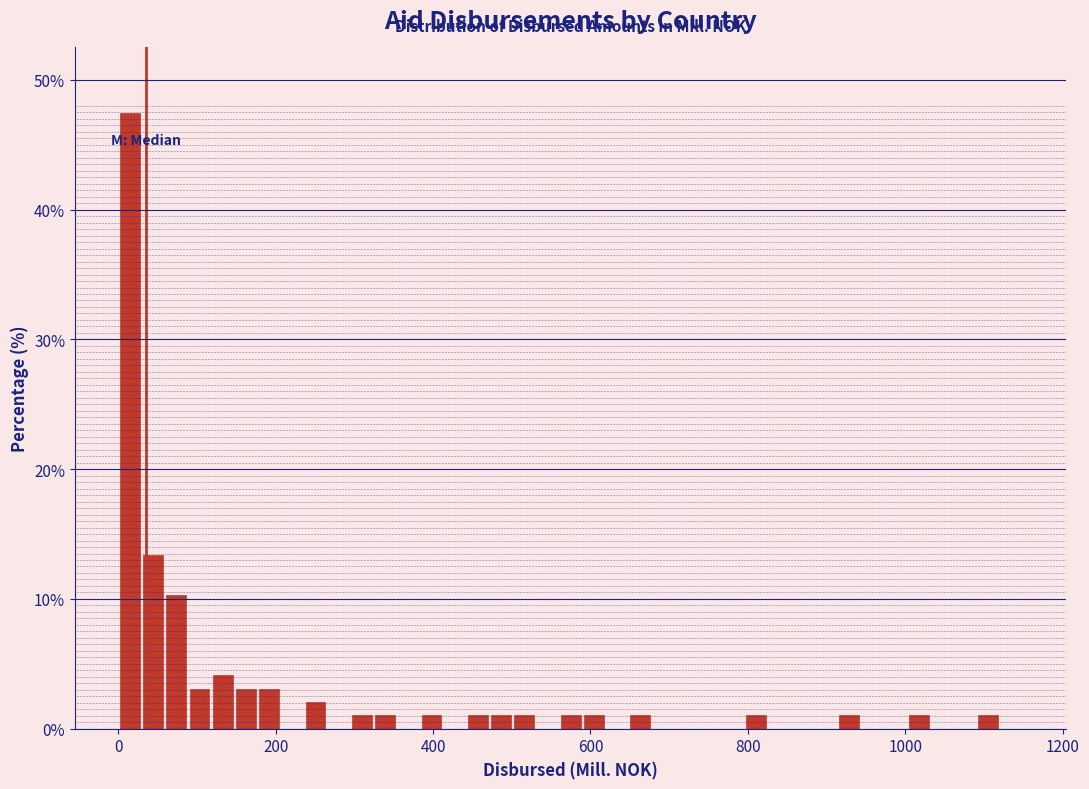

Around what value on the x-axis is the tallest bar? Give the approximate position of its centre, as read against the axis.

20